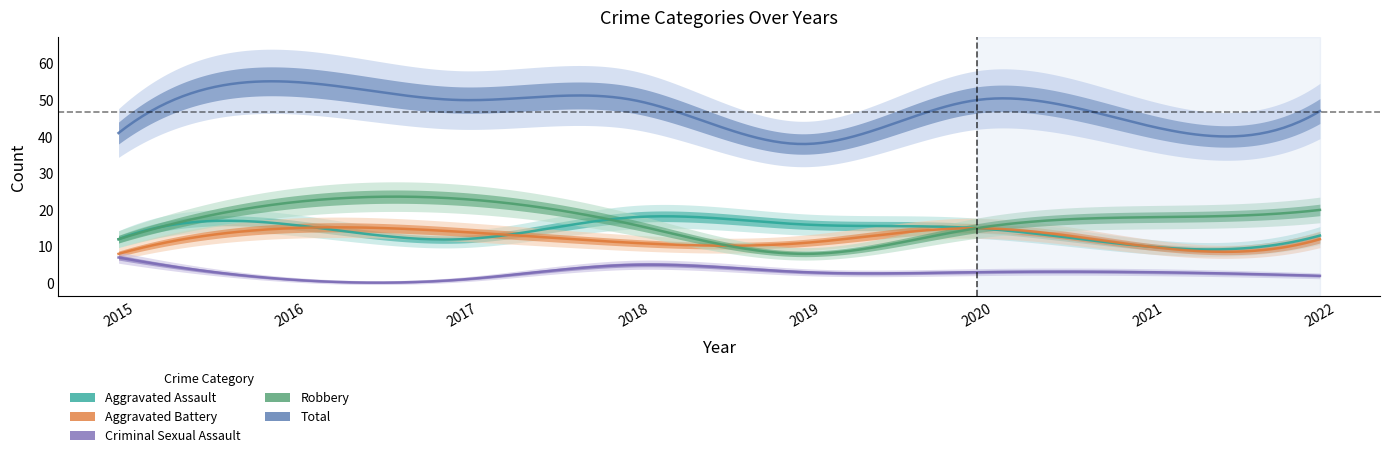

Reading right to left, transcribe all the data shown in this chart.

Aggravated Assault: 13	10	15	16	18	12	16	12
Aggravated Battery: 12	10	15	11	11	14	15	8
Criminal Sexual Assault: 2	3	3	3	5	1	1	7
Robbery: 20	18	15	8	16	23	22	12
Total: 47	43	50	38	50	50	55	41